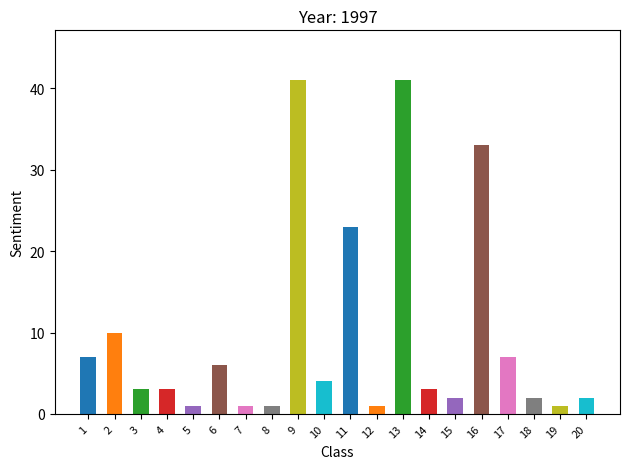

Reading right to left, what are all the values shown in this chart?

2	1	2	7	33	2	3	41	1	23	4	41	1	1	6	1	3	3	10	7